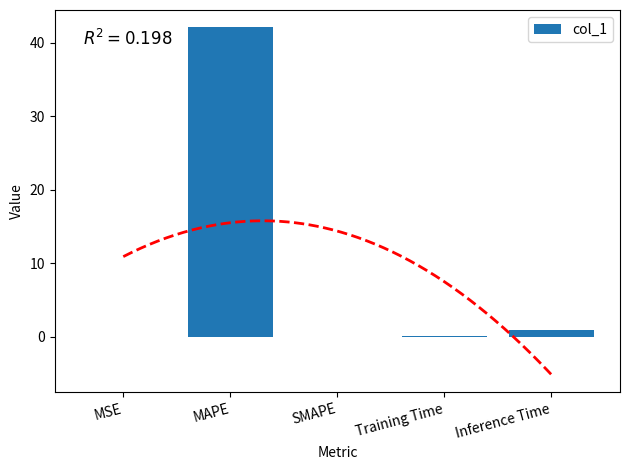

What is the value of the 4th bar from the left?

0.1